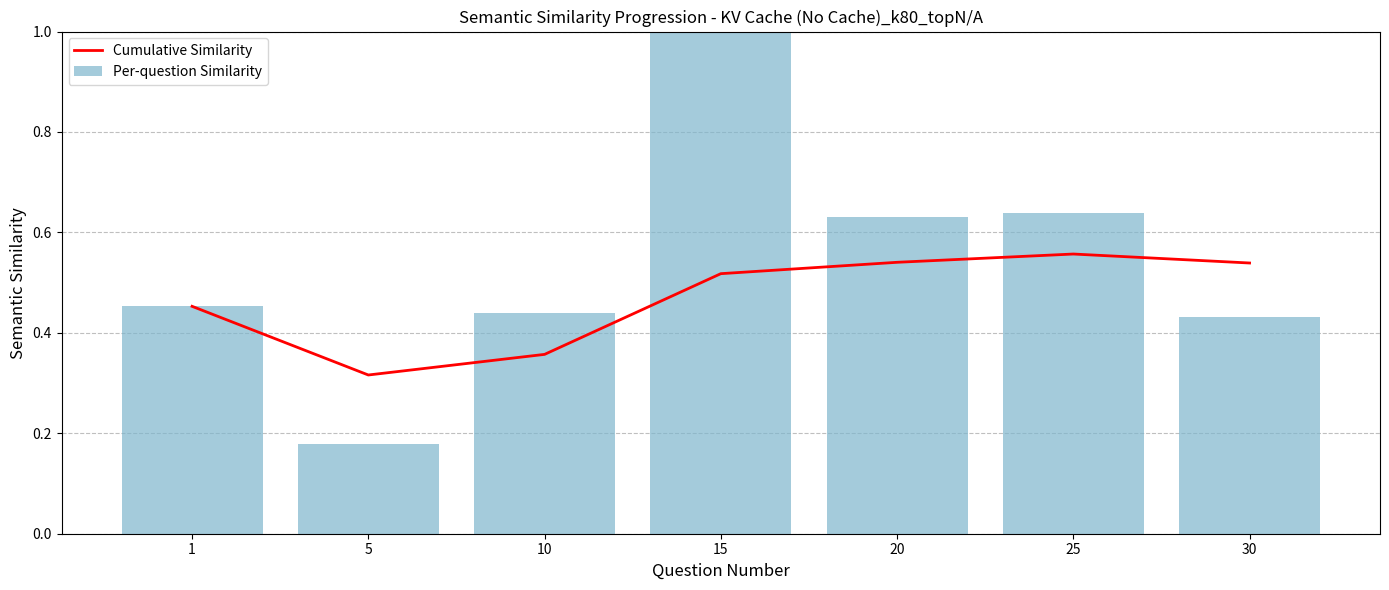

What is the average value of the Cumulative Similarity series?

0.5